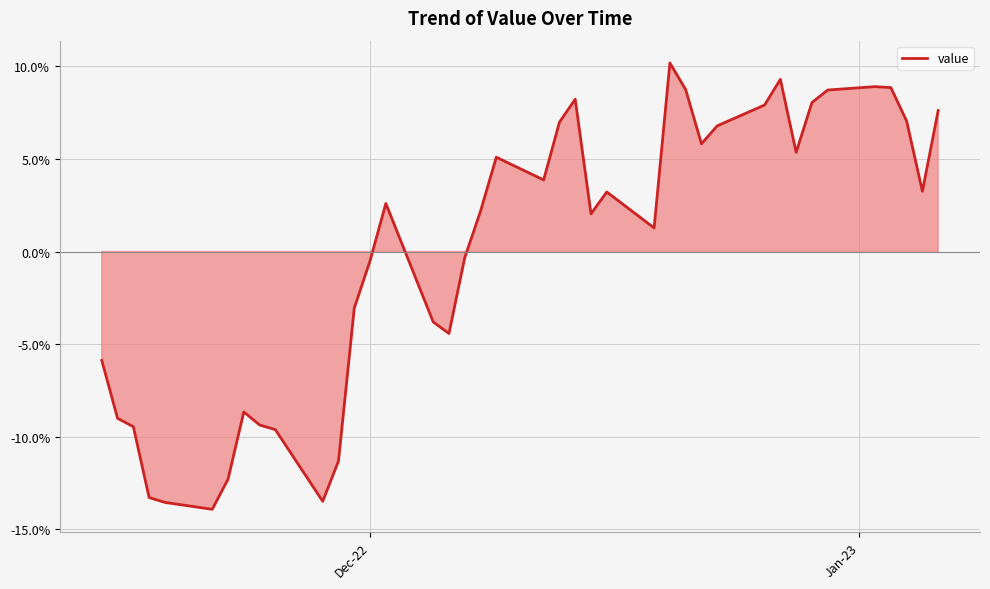

What is the greatest value displayed?

0.1